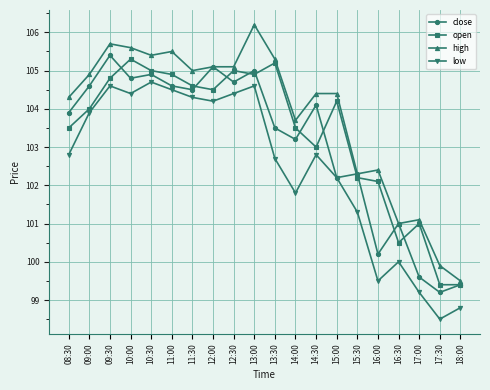

The value of open at 18:00 is 143.0. True or false?

False